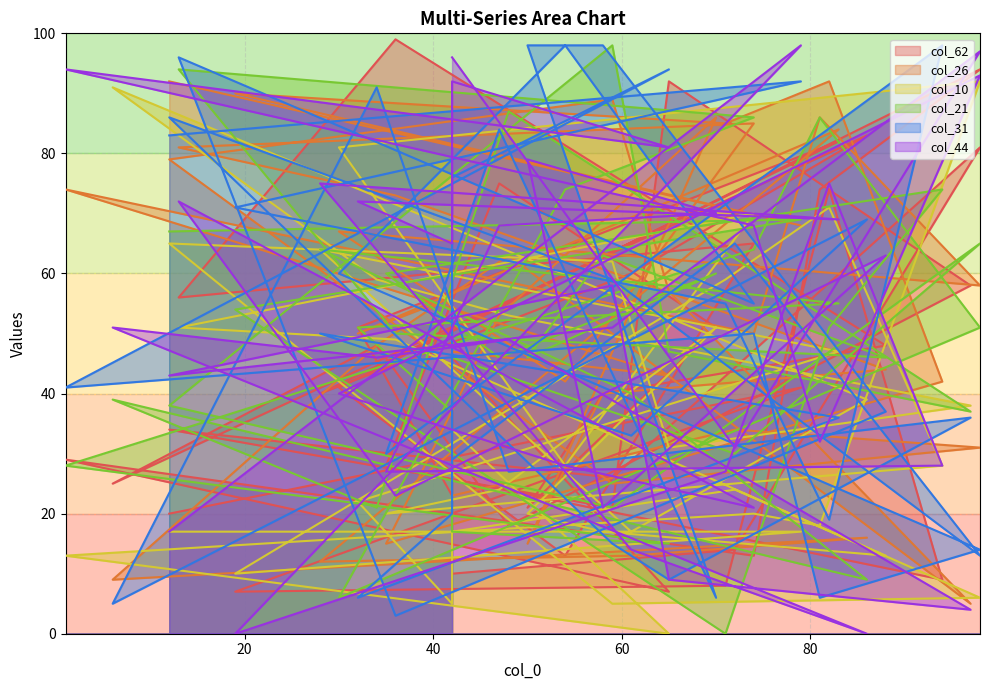

At which category does the chart reach its minimum across all series?

65